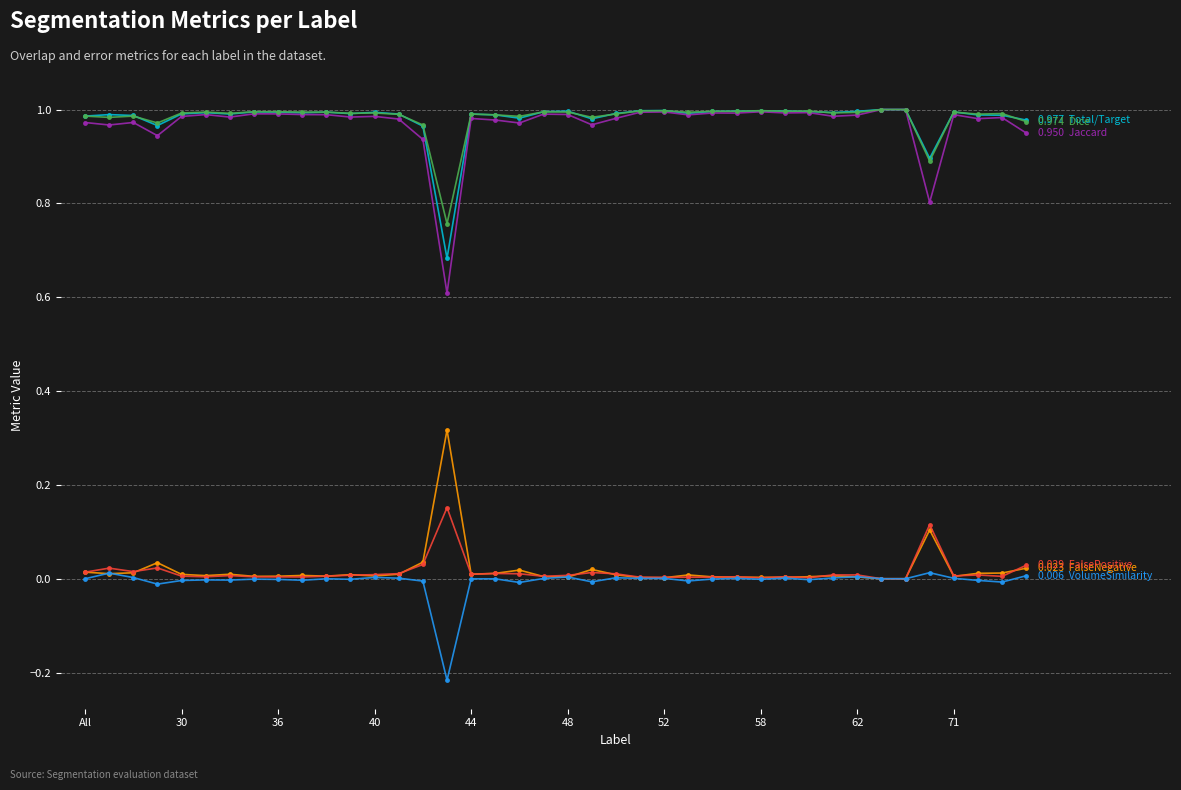

How many series are shown in this chart?

6